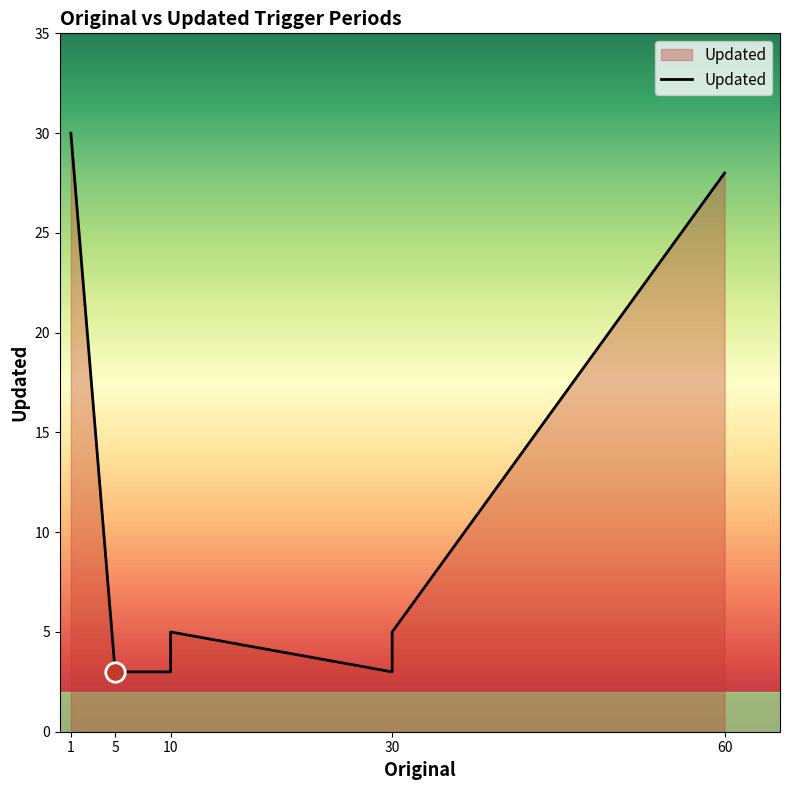

Which label corresponds to the largest value in the chart?

1